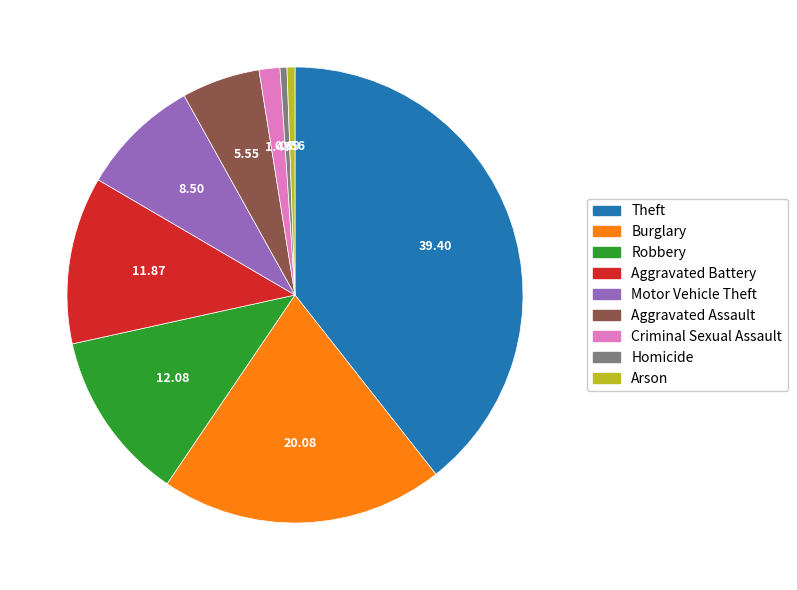

How many slices are in this pie chart?

9